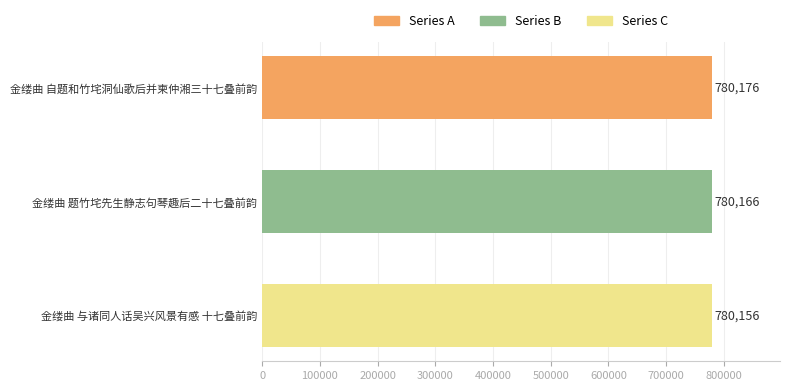

What is the smallest value displayed?

780156